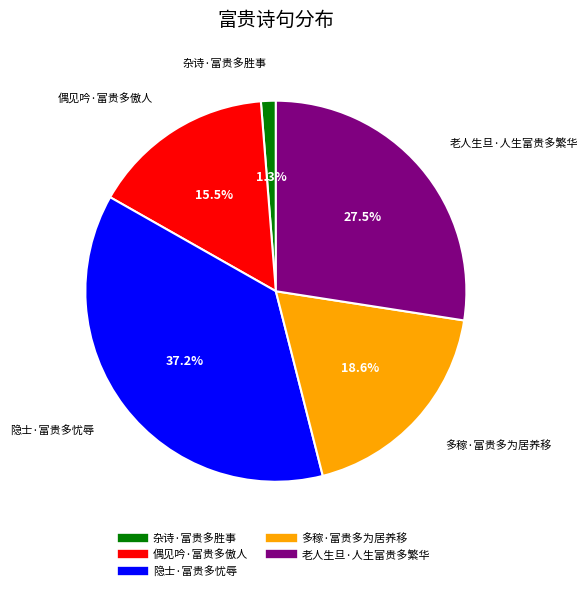

How many segments does this pie chart have?

5